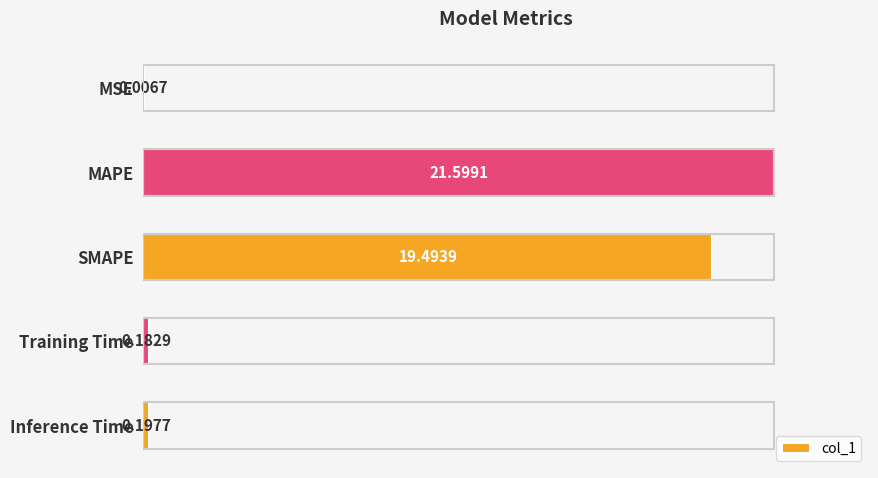

What is the sum of all values?

41.5